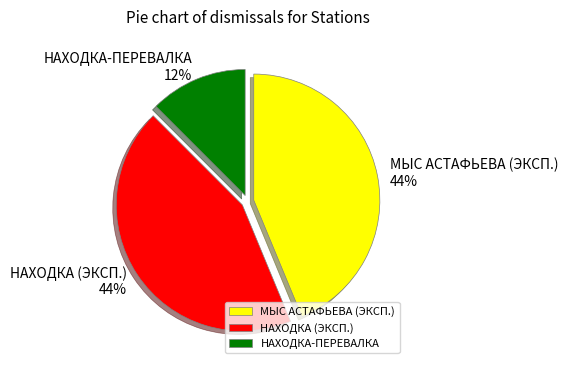

Between МЫС АСТАФЬЕВА (ЭКСП.) and НАХОДКА-ПЕРЕВАЛКА, which is larger?

МЫС АСТАФЬЕВА (ЭКСП.)